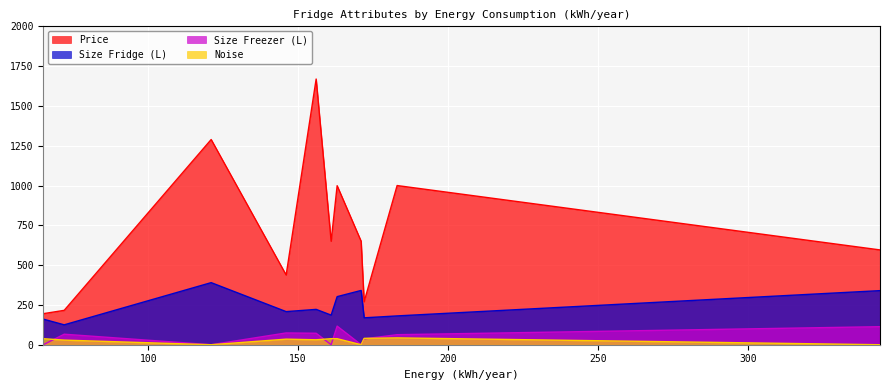

Between 163 and 72, which is larger?

163